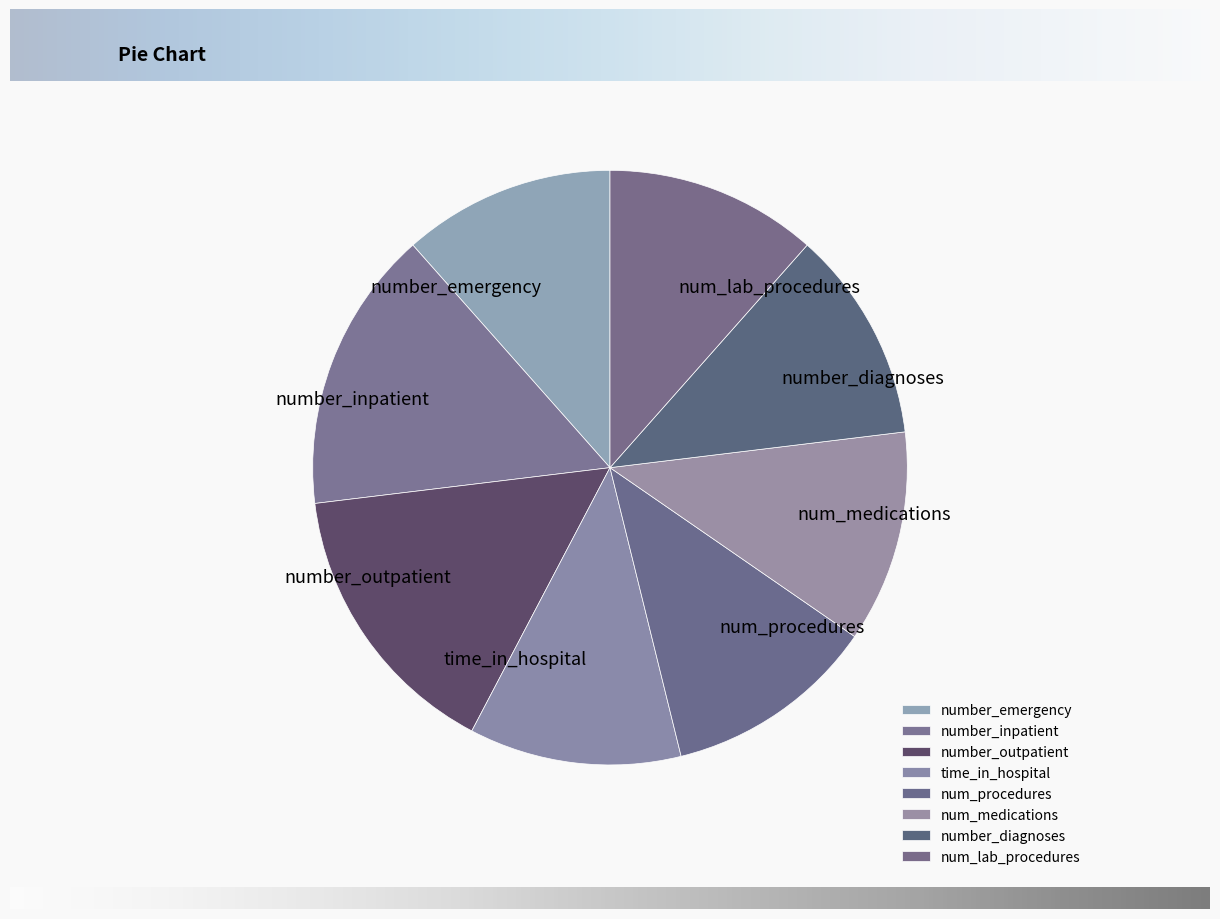

Combined, do number_diagnoses and num_lab_procedures account for over 50%?

No